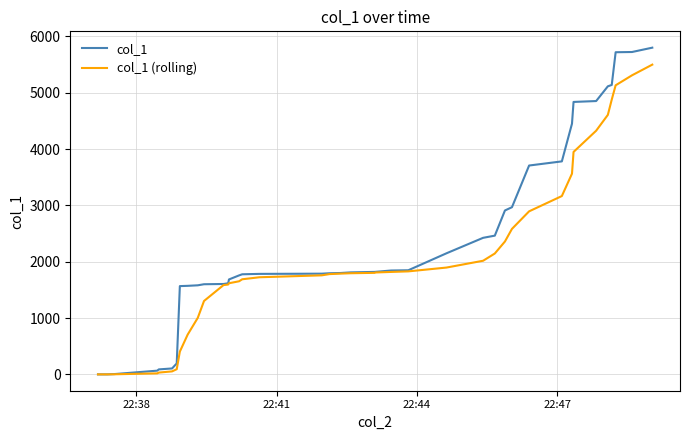

List the series in order of their overall mean, lowest first.

col_1 (rolling), col_1